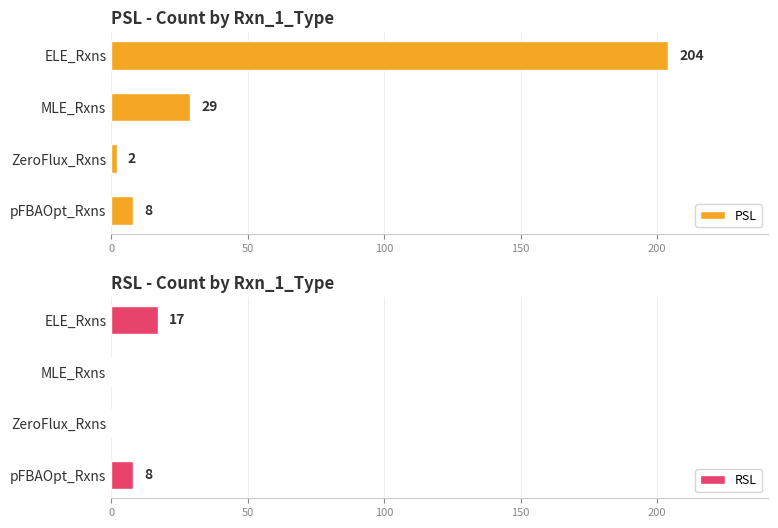

Reading left to right, extract all data points from this chart.

PSL: 204	29	2	8
RSL: 17	0	0	8